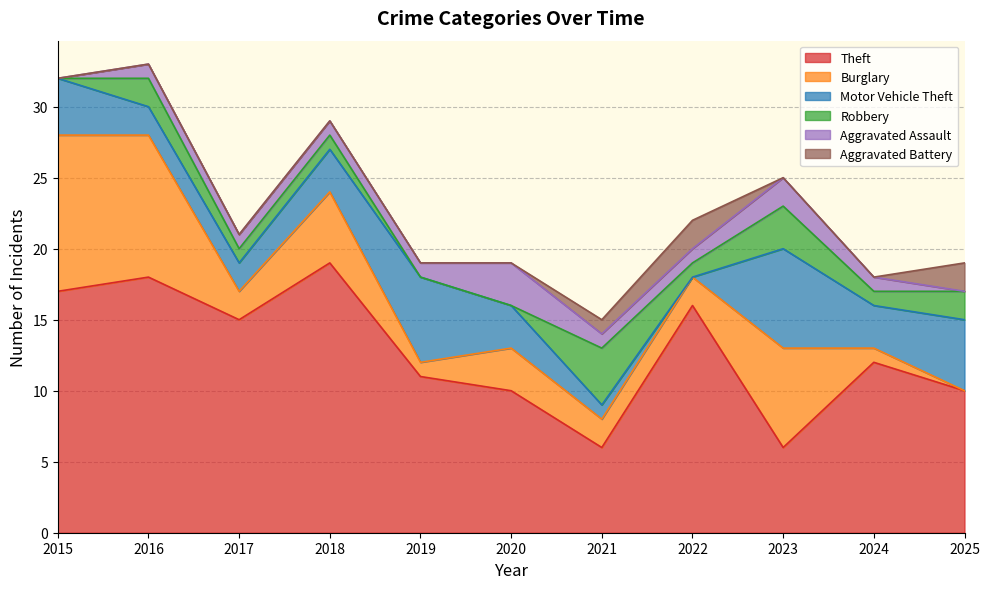

Count the Motor Vehicle Theft values in the range 2 to 5.

7